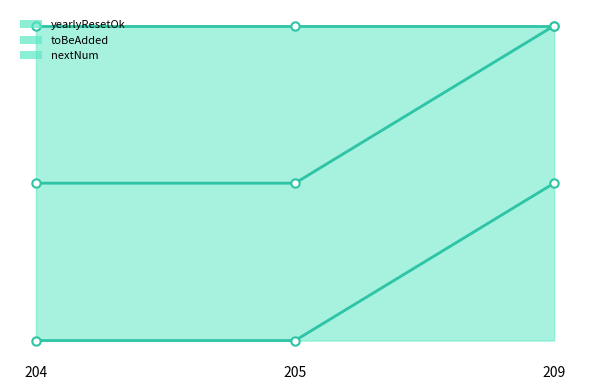

How many data points in yearlyResetOk are above 0?

1